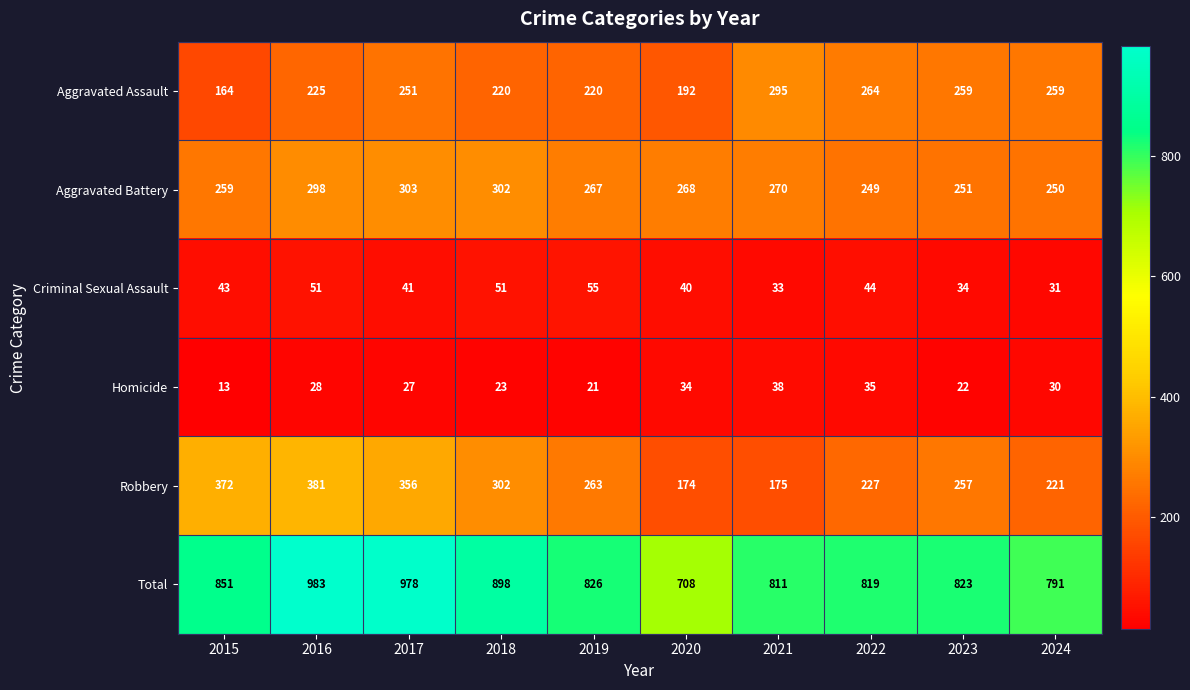

What value does the Aggravated Assault series have at 2018, to the nearest 50?

200